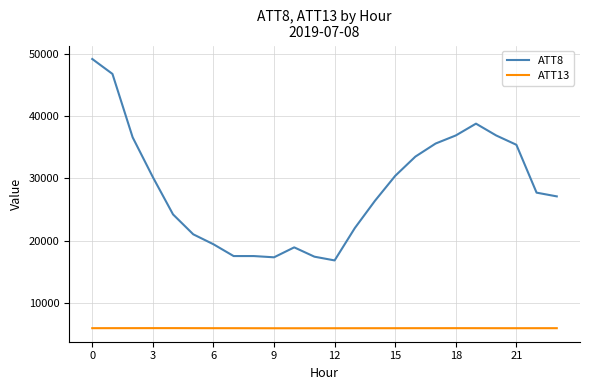

List the series in order of their overall mean, highest first.

ATT8, ATT13